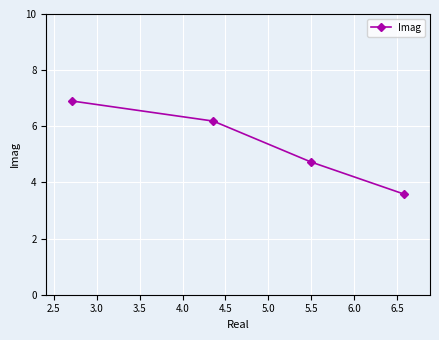

What is the average value?

5.3